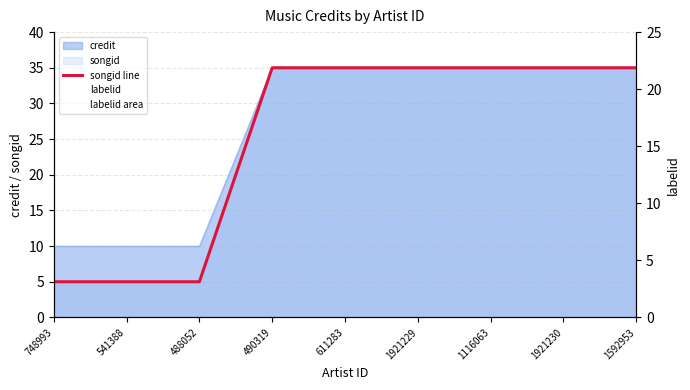

True or false: songid line and labelid intersect in this chart.

False